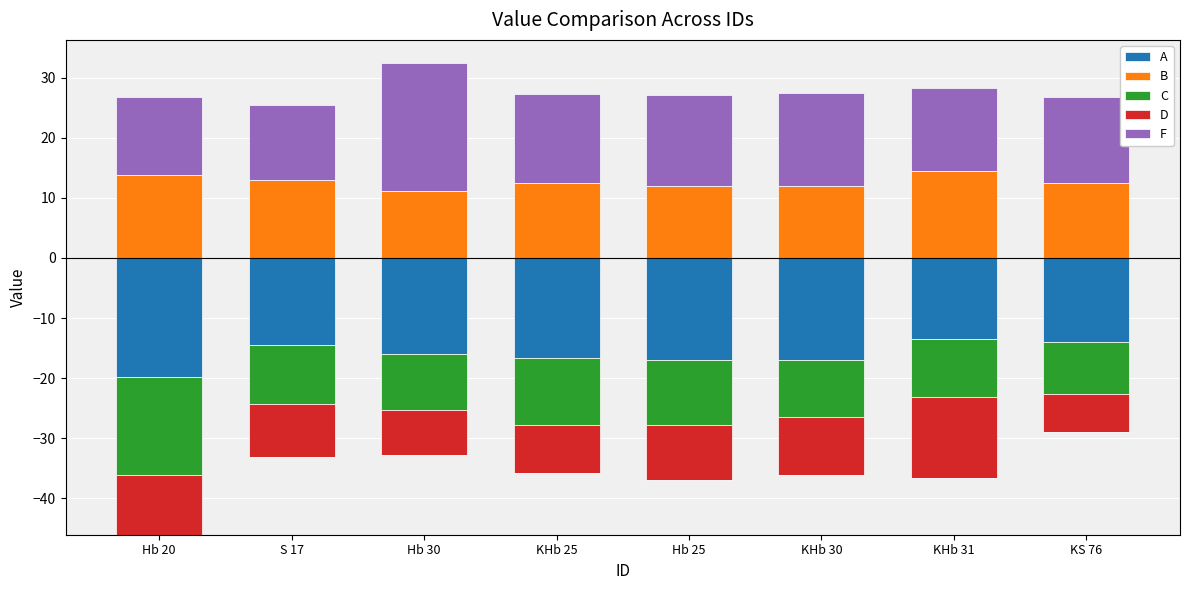

At which category is the sum across all series the highest?

Hb 30